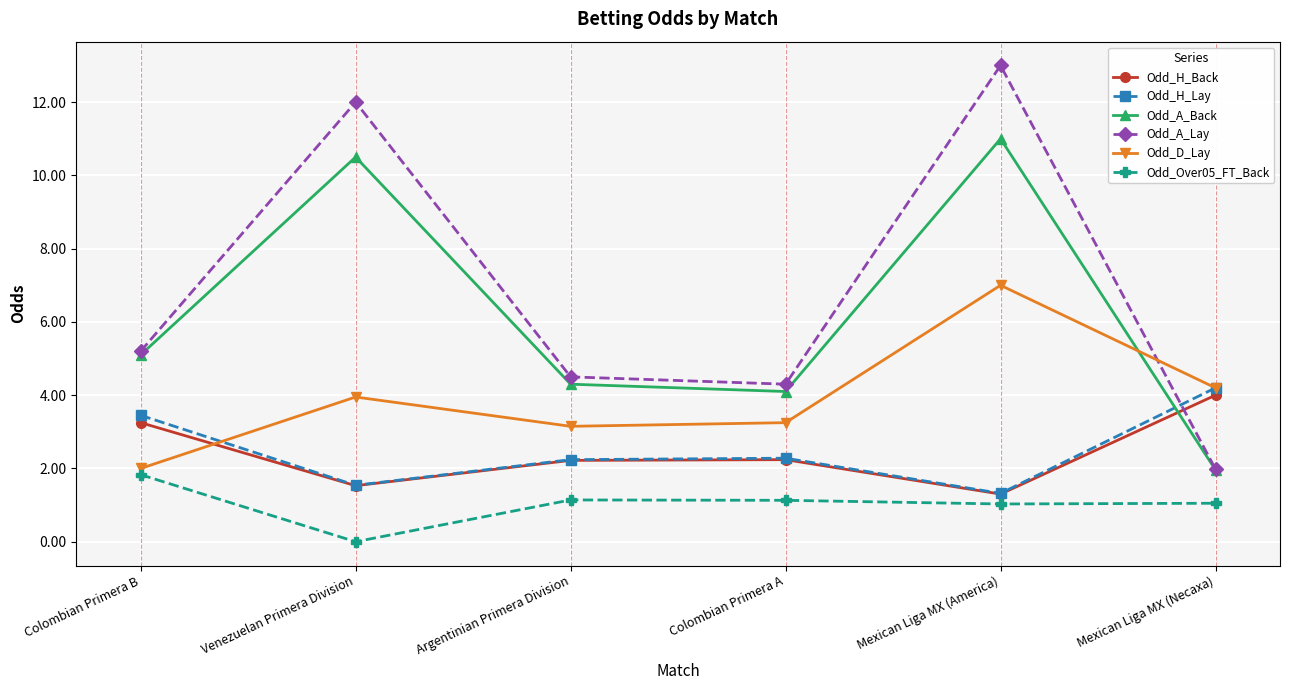

What is the label of the 1st point from the left?

Colombian Primera B